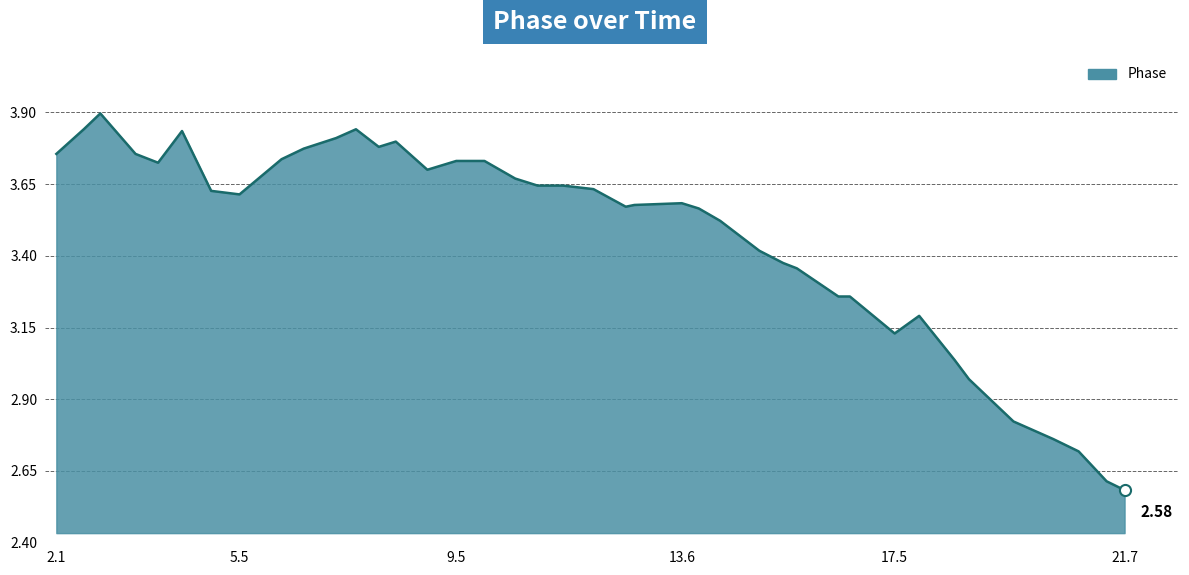

What is the difference between the maximum and minimum values?

1.3